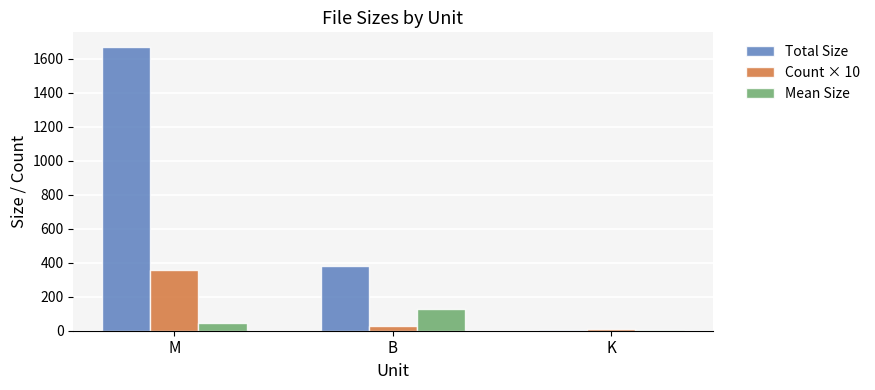

Which series has the largest total across all categories?

Total Size